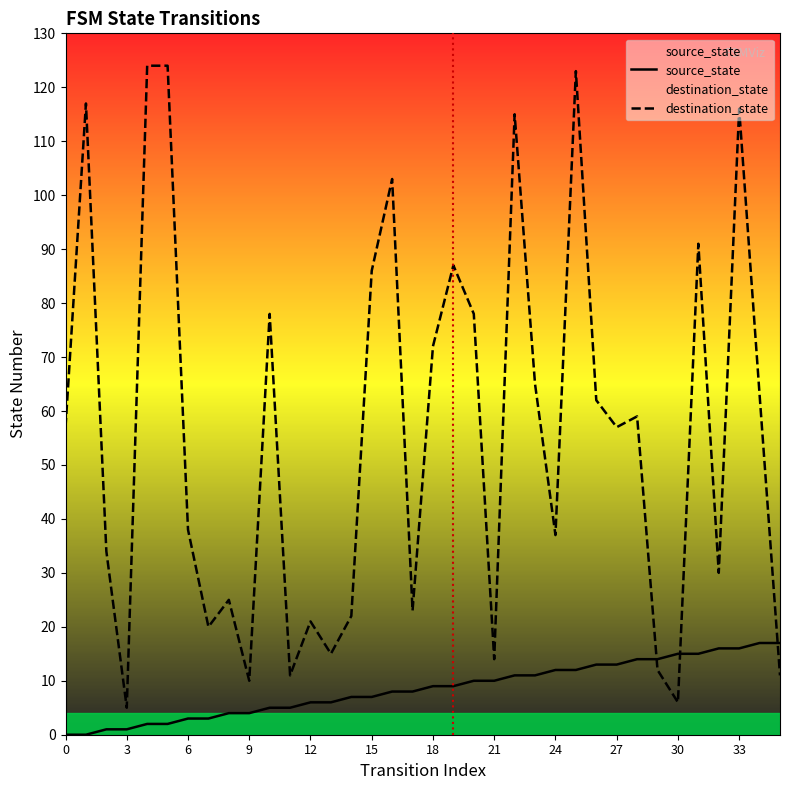

At 19, list the series in order from smallest to largest.

source_state, destination_state